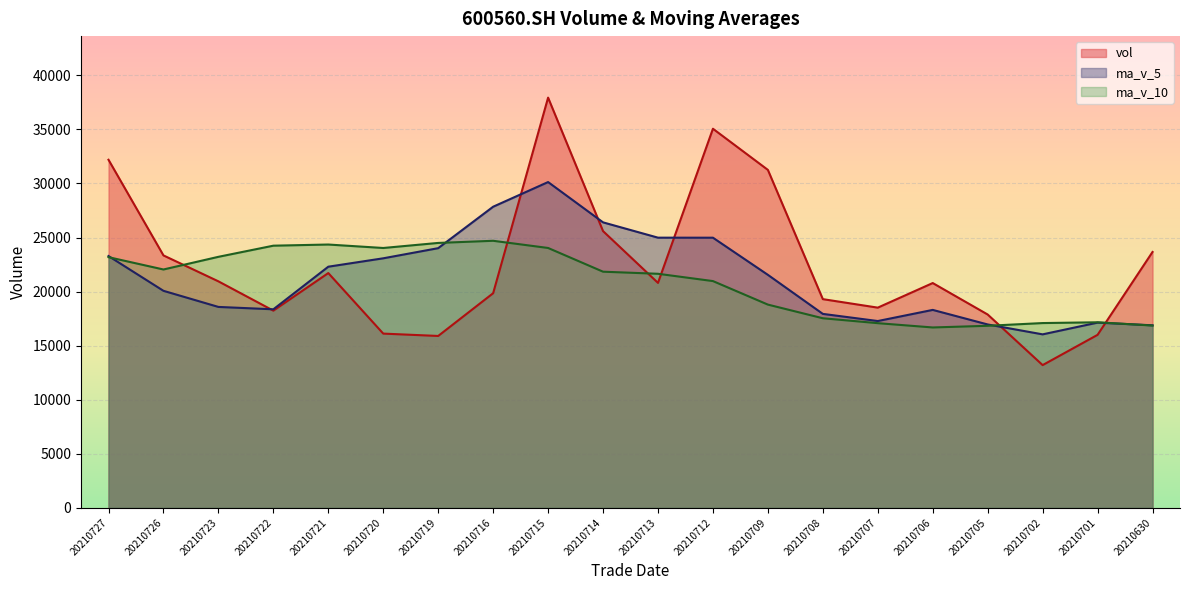

What is the value of the ma_v_10 point at the 12th from the left?

20969.9